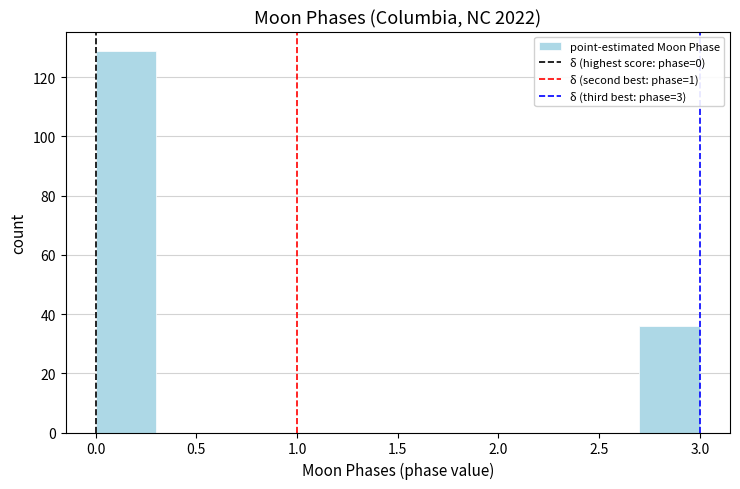

Reading left to right, transcribe this chart: for each bar, give the range it covers on the x-axis and its height. The values are not printed on the chart, so give them approximately, as read against the axis.

0.0 to 0.3: 130
0.3 to 0.6: 0
0.6 to 0.9: 0
0.9 to 1.2: 0
1.2 to 1.5: 0
1.5 to 1.8: 0
1.8 to 2.1: 0
2.1 to 2.4: 0
2.4 to 2.7: 0
2.7 to 3.0: 36